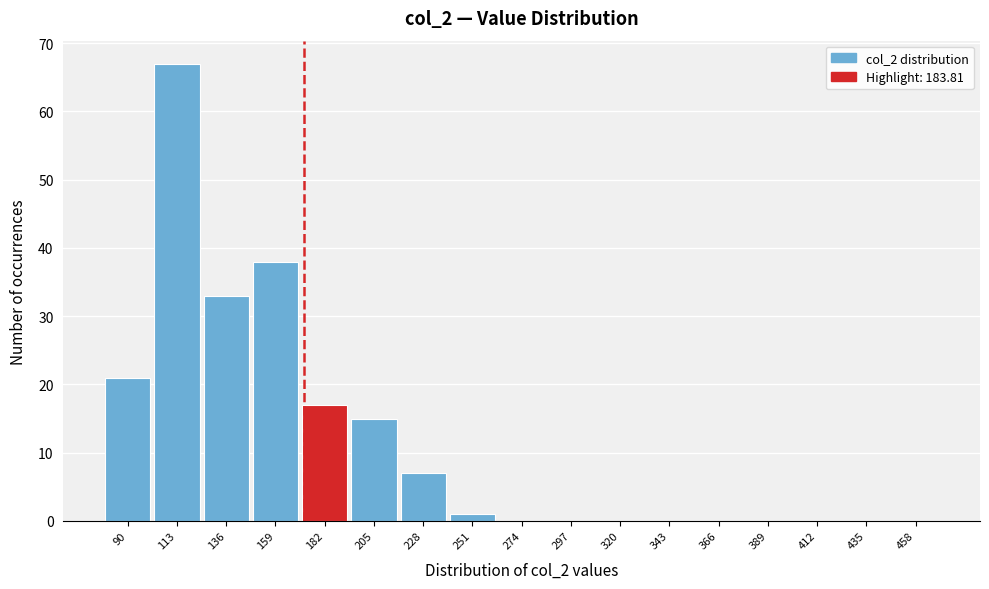

Reading left to right, extract all data points from this chart.

90=21	113=67	136=33	159=38	182=17	205=15	228=7	251=1	274=0	297=0	320=0	343=0	366=0	389=0	412=0	435=0	458=0